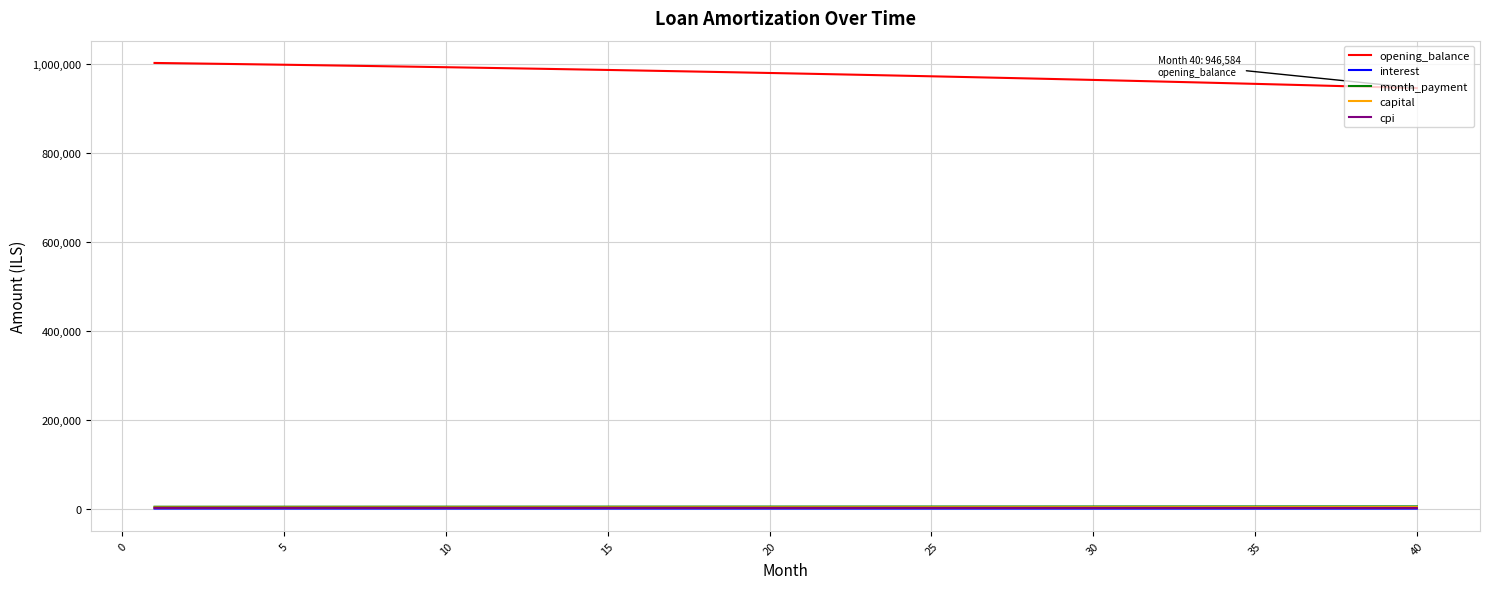

Which series has the widest spread of values?

opening_balance